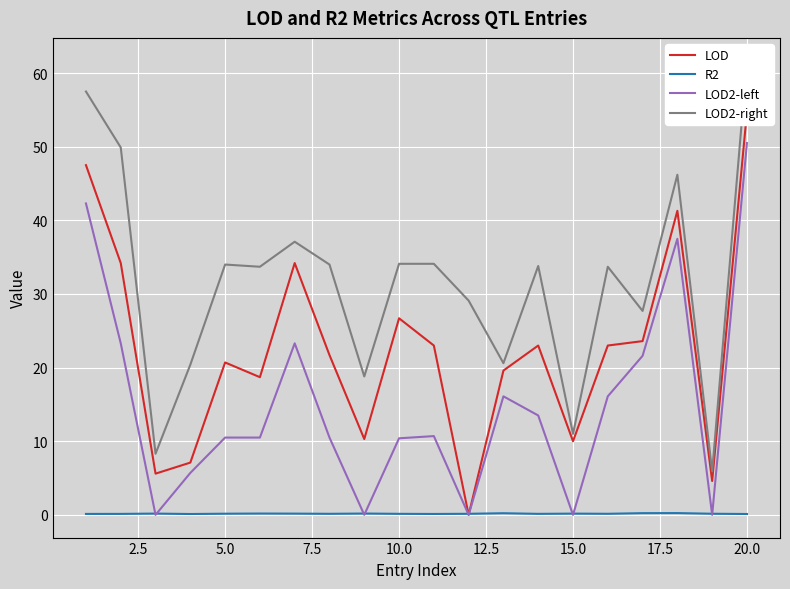

The LOD2-left series shows 10.4 at 10.0. True or false?

True